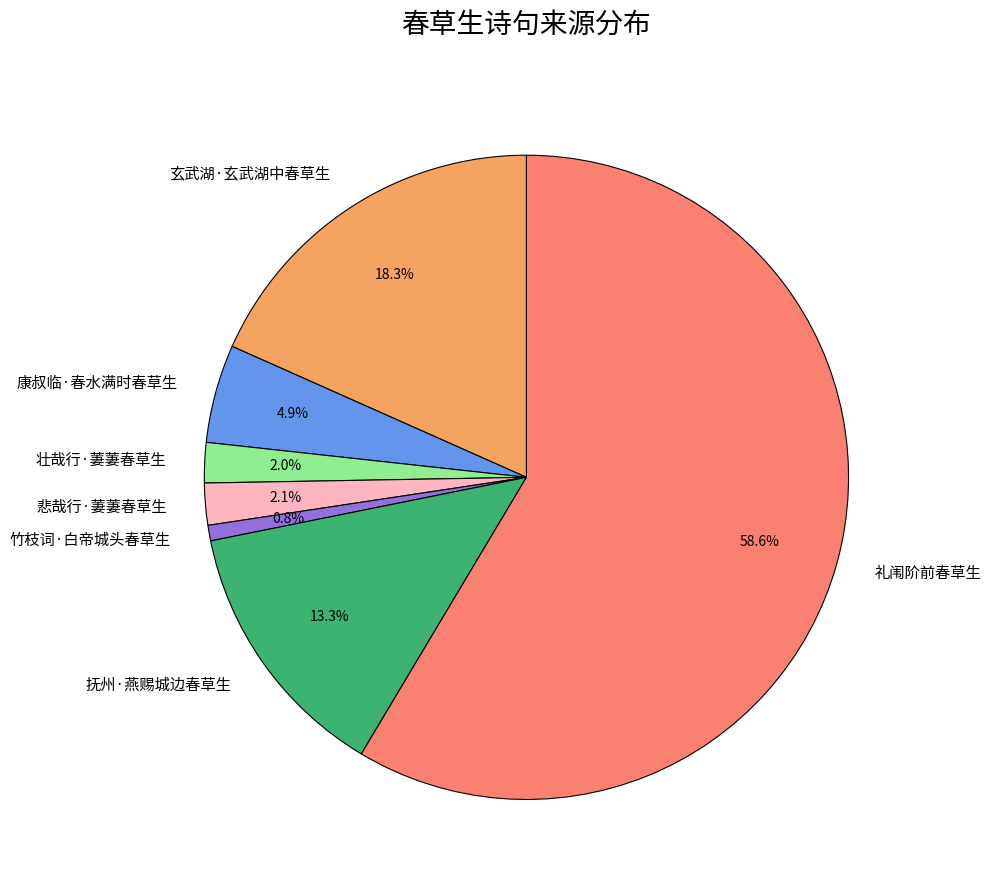

Between 悲哉行·萋萋春草生 and 玄武湖·玄武湖中春草生, which is larger?

玄武湖·玄武湖中春草生